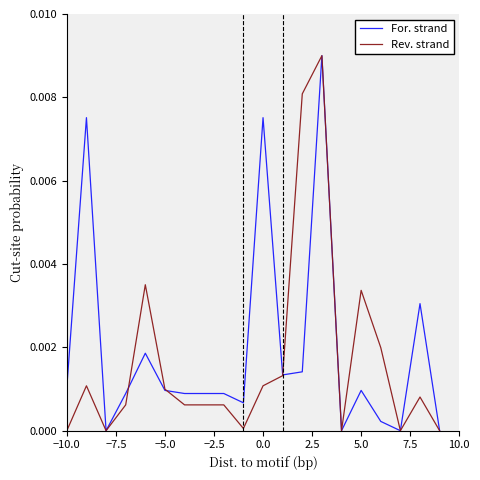

How many intersections are there between Rev. strand and For. strand?

3